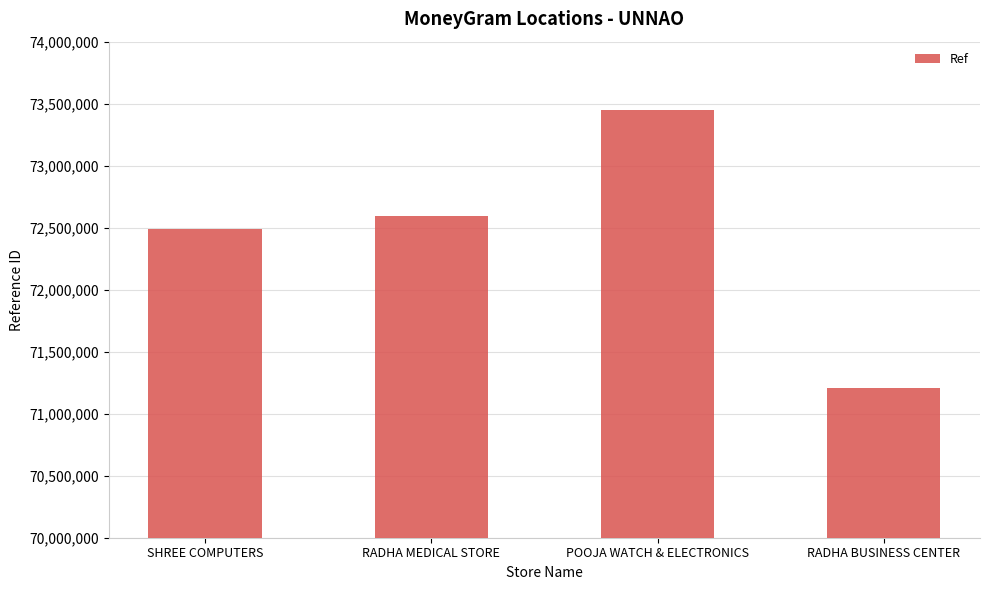

The chart shows a value of 104923627 at RADHA BUSINESS CENTER. True or false?

False